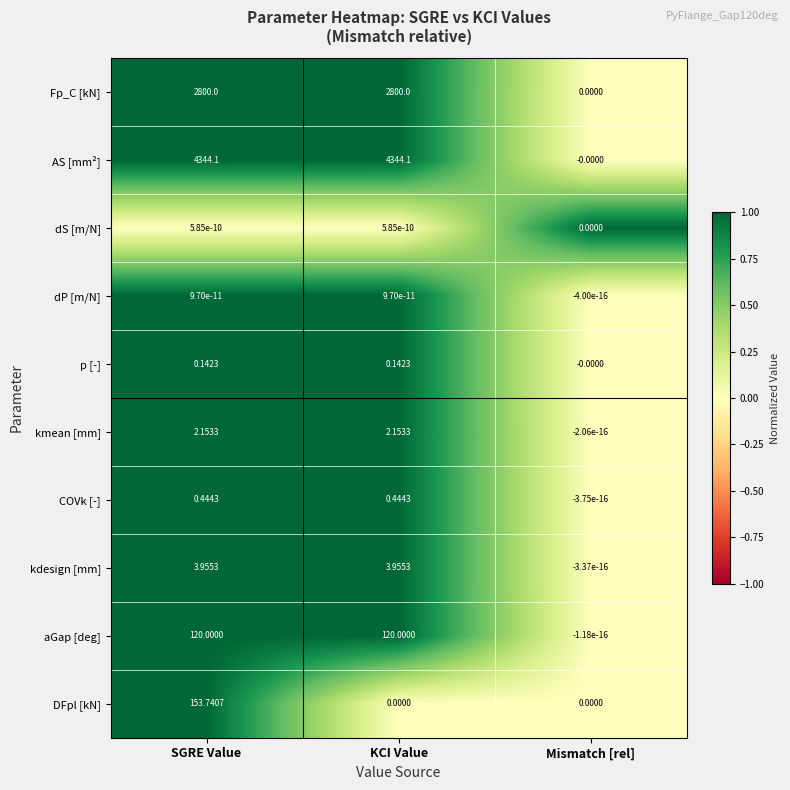

At which label is kdesign [mm] closest to 1?

Mismatch [rel]